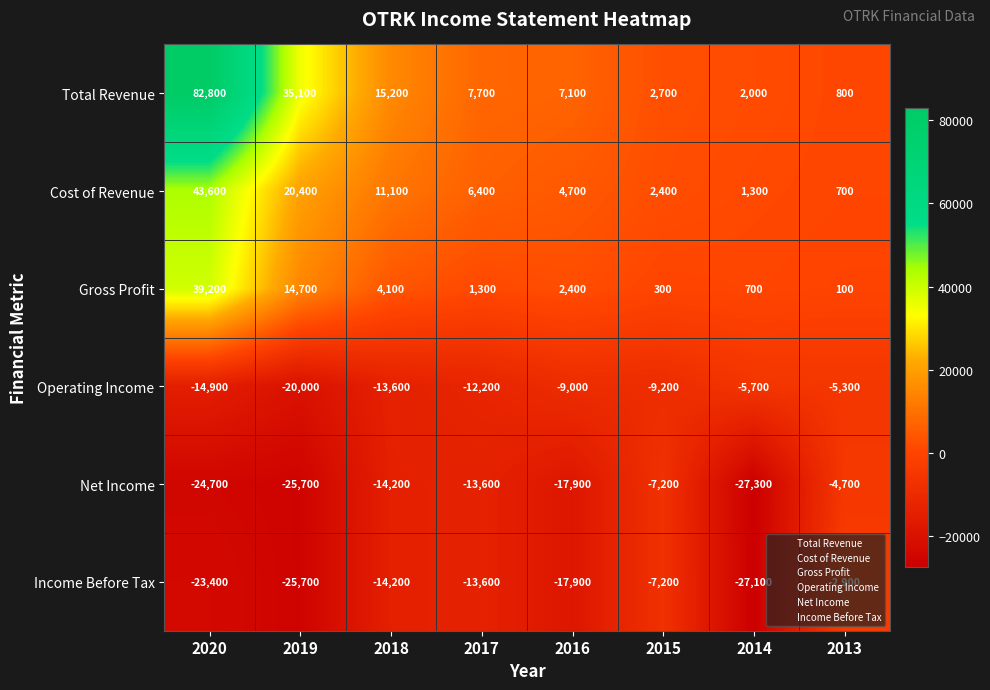

At how many categories does at least one series exceed 75778?

1